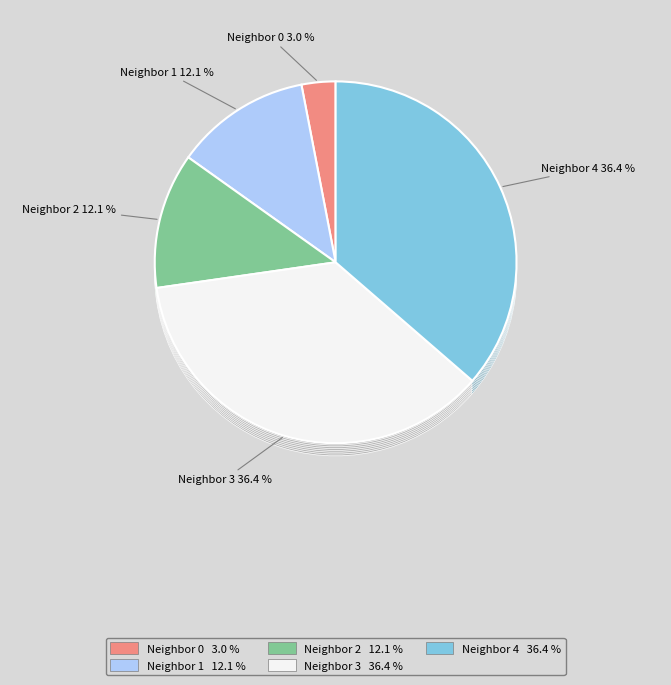

How many segments does this pie chart have?

5